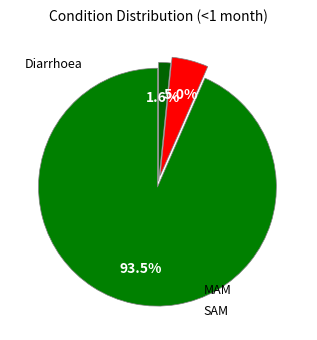

Count the number of slices in the pie.

3